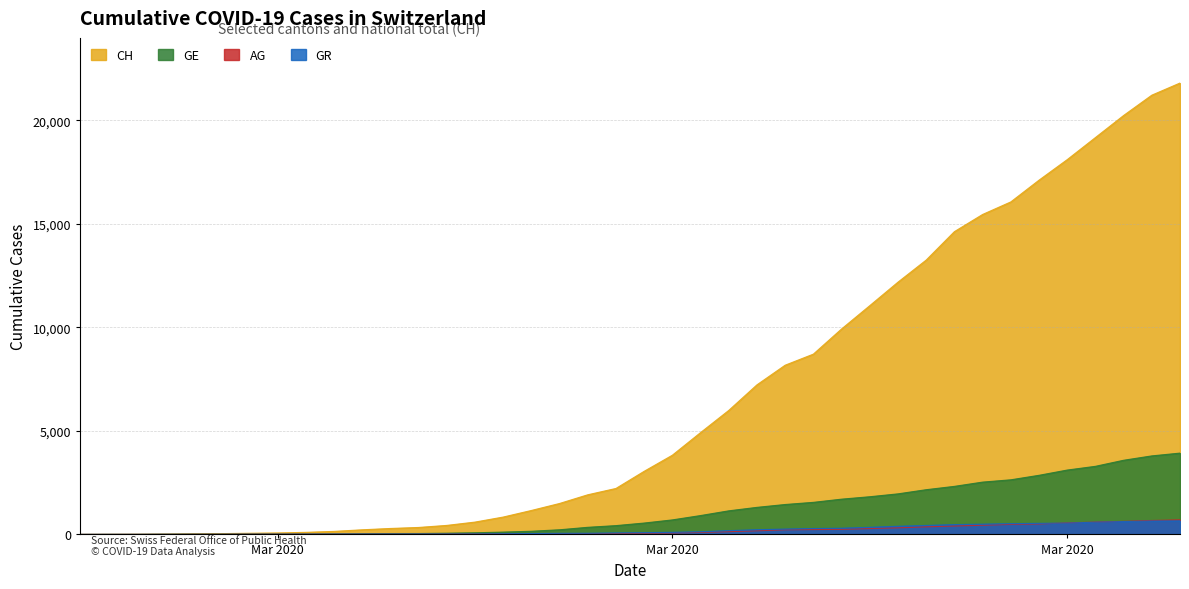

Between 2020-03-26 and 2020-03-31, which series saw the biggest shift?

CH